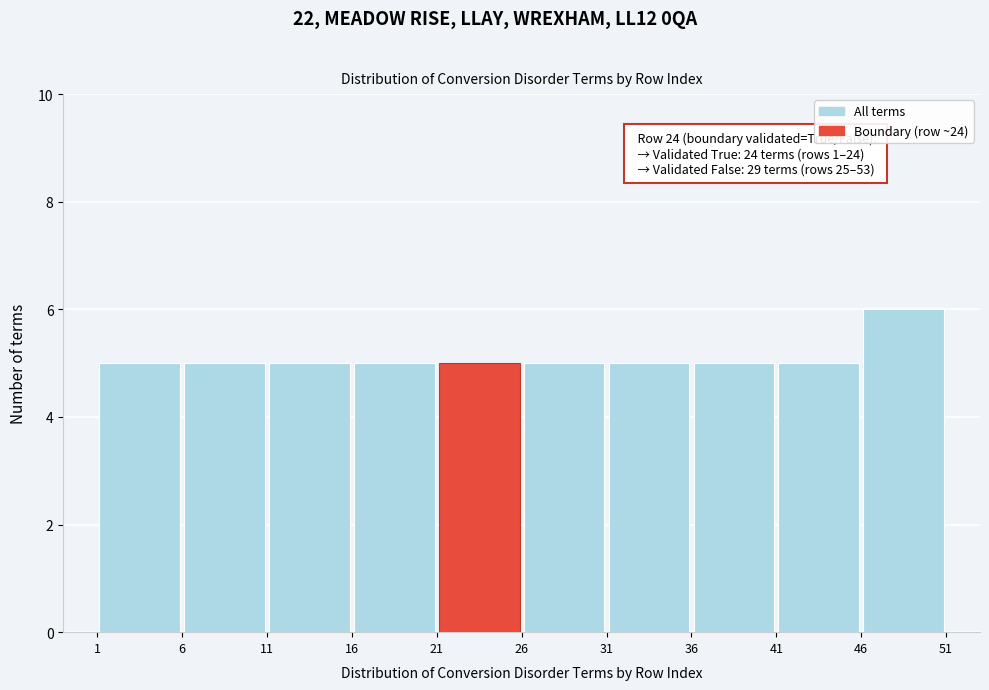

Over which range of the x-axis is the bar tallest?

46 to 51